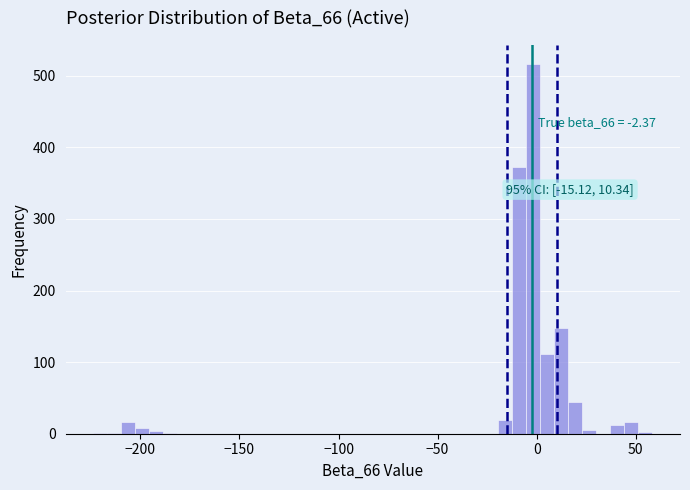

Around what value on the x-axis is the tallest bar? Give the approximate position of its centre, as read against the axis.

0